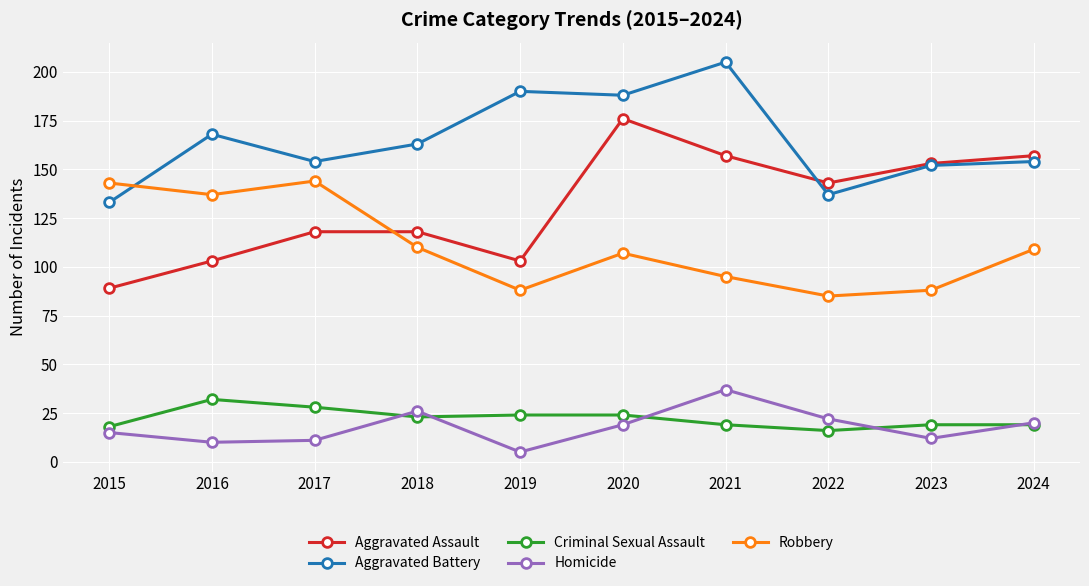

Which category has the lowest value across all series?

2019